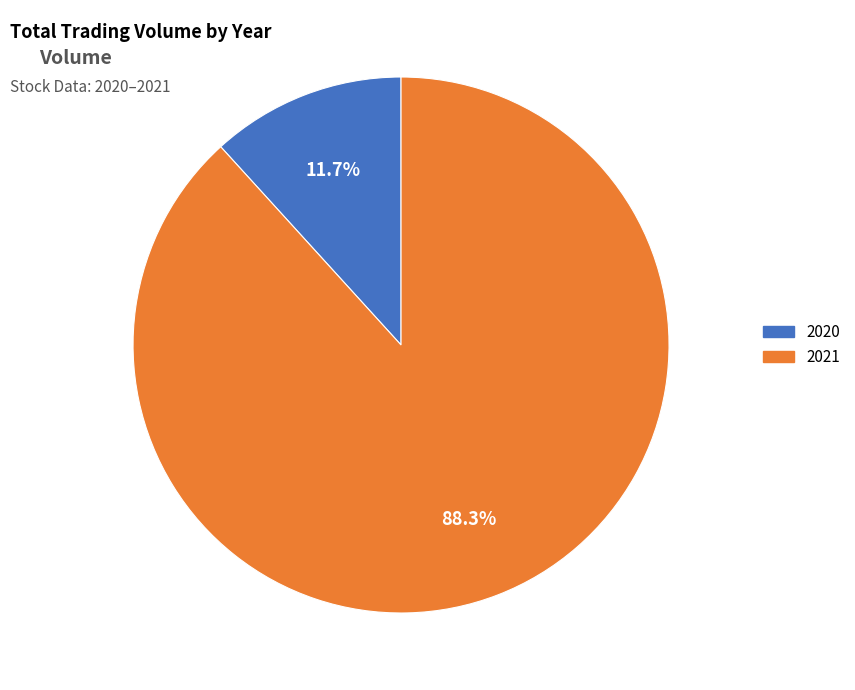

How many slices are in this pie chart?

2